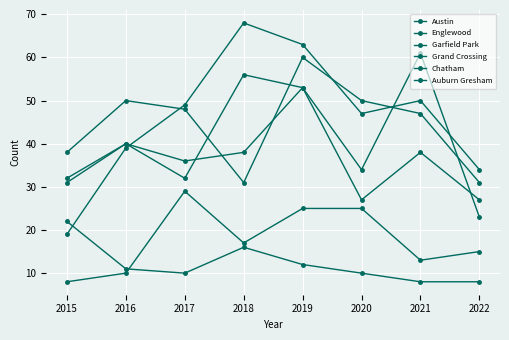

Reading right to left, what are all the values shown in this chart?

Austin: 23	61	34	53	56	32	40	31
Englewood: 31	47	50	60	31	48	50	38
Garfield Park: 34	50	47	63	68	49	39	19
Grand Crossing: 27	38	27	53	38	36	40	32
Chatham: 15	13	25	25	17	29	10	8
Auburn Gresham: 8	8	10	12	16	10	11	22